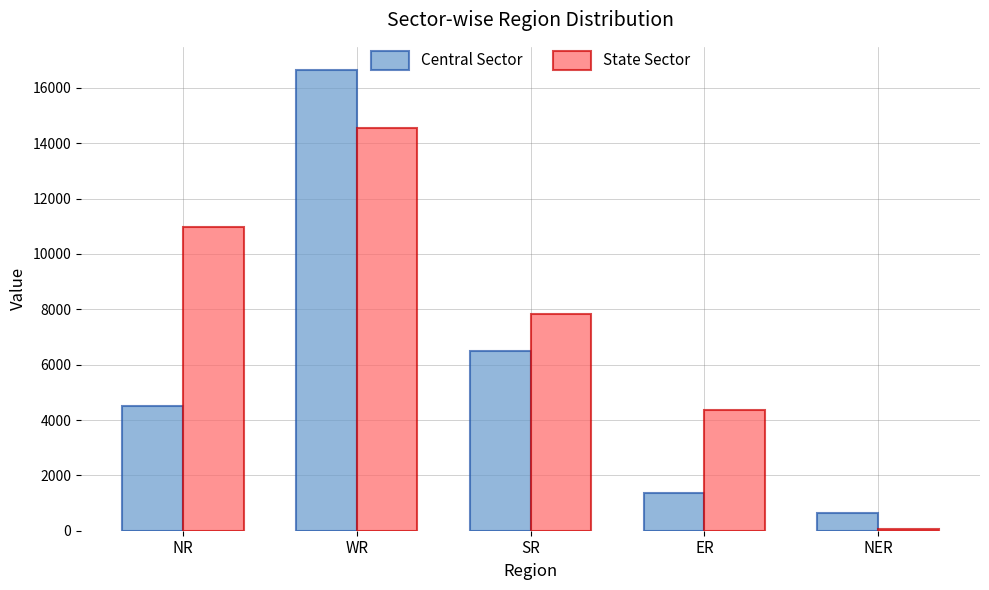

At which label is State Sector closest to 7307?

SR